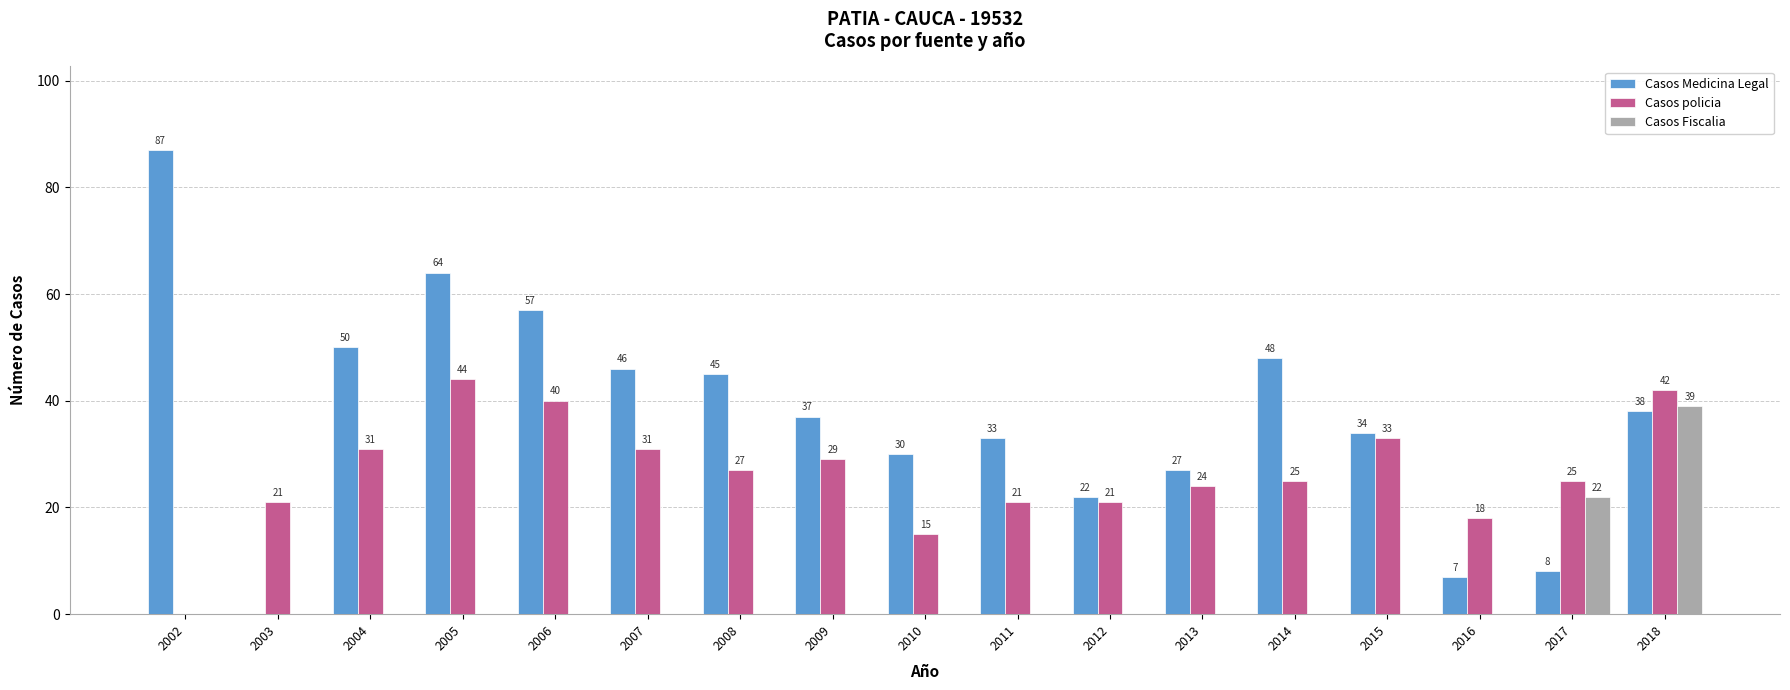

Which series has the largest total across all categories?

Casos Medicina Legal